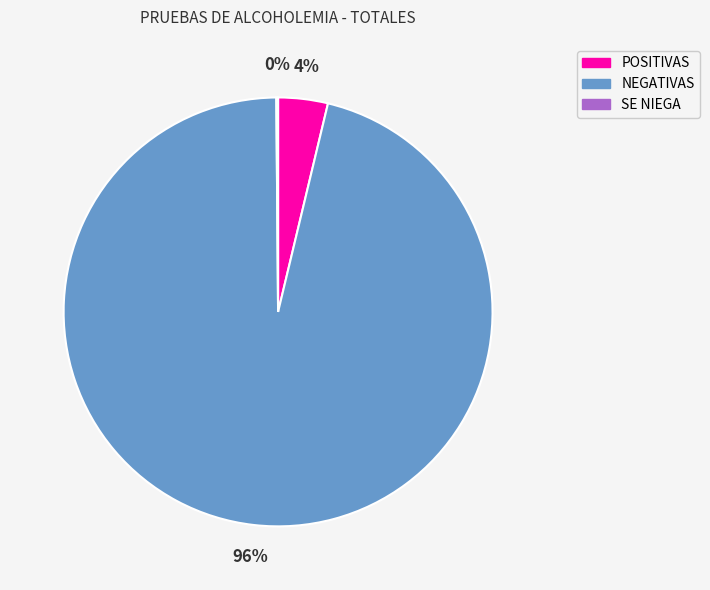

Which category has the biggest portion of the pie?

NEGATIVAS